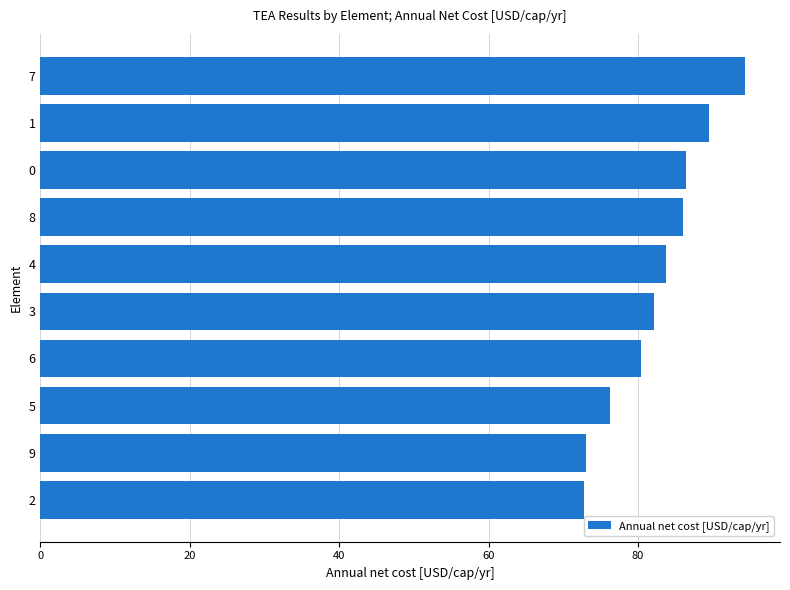

Approximately how many times larger is the value at 6 compared to 9?

1.1